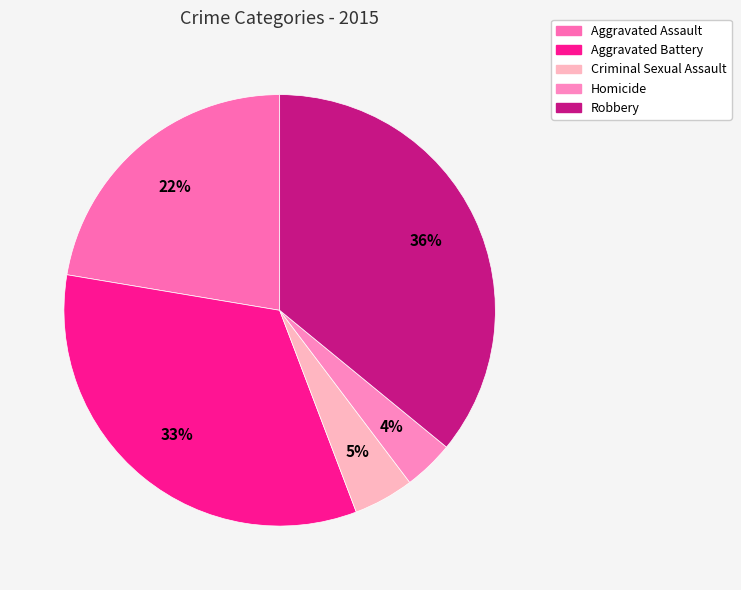

What percentage is the Homicide slice, to the nearest percent?

4%